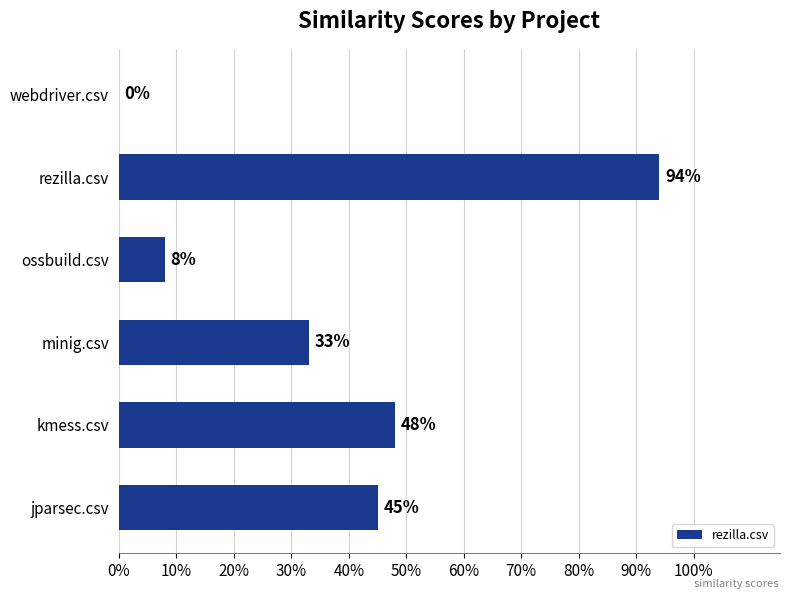

What is the greatest value displayed?

0.9